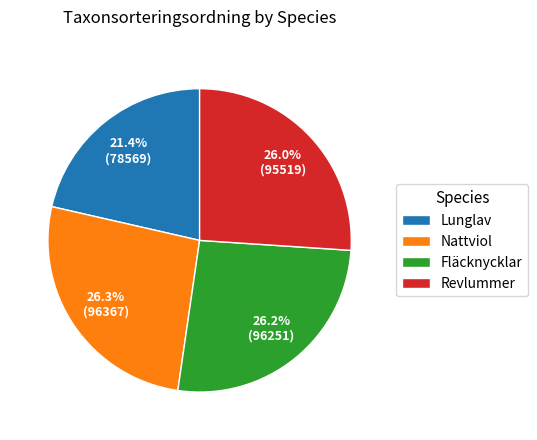

To the nearest percent, what percentage of the pie is Lunglav?

21%